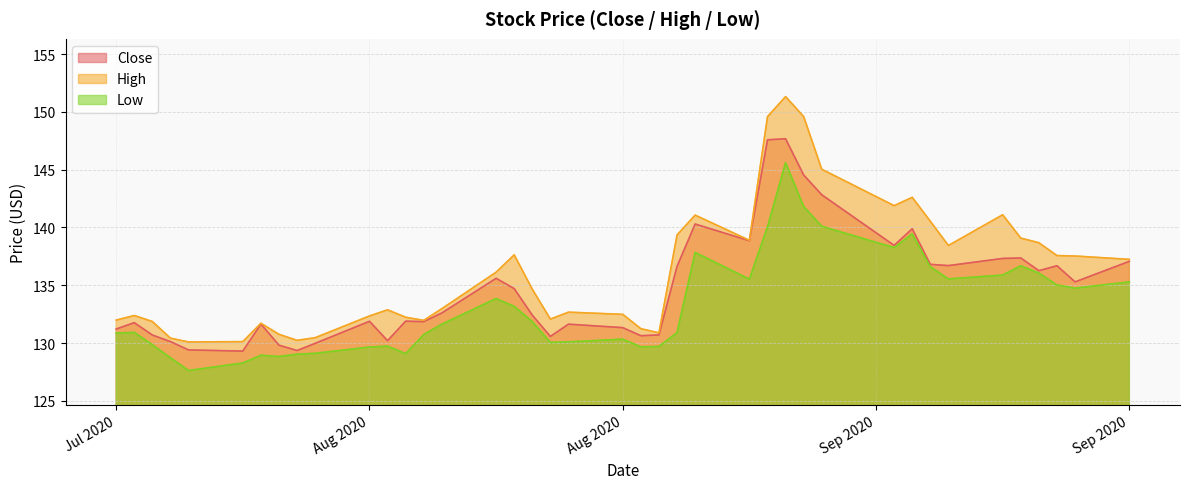

True or false: High has more than 0 interior local peaks.

True